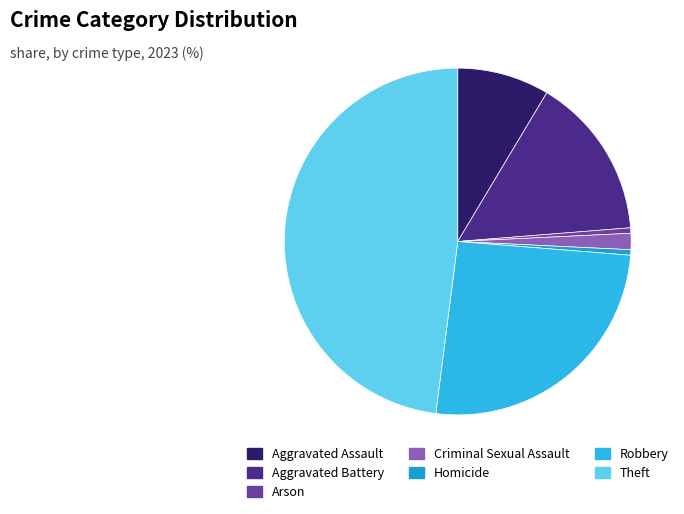

What percentage is the Theft slice, to the nearest percent?

48%